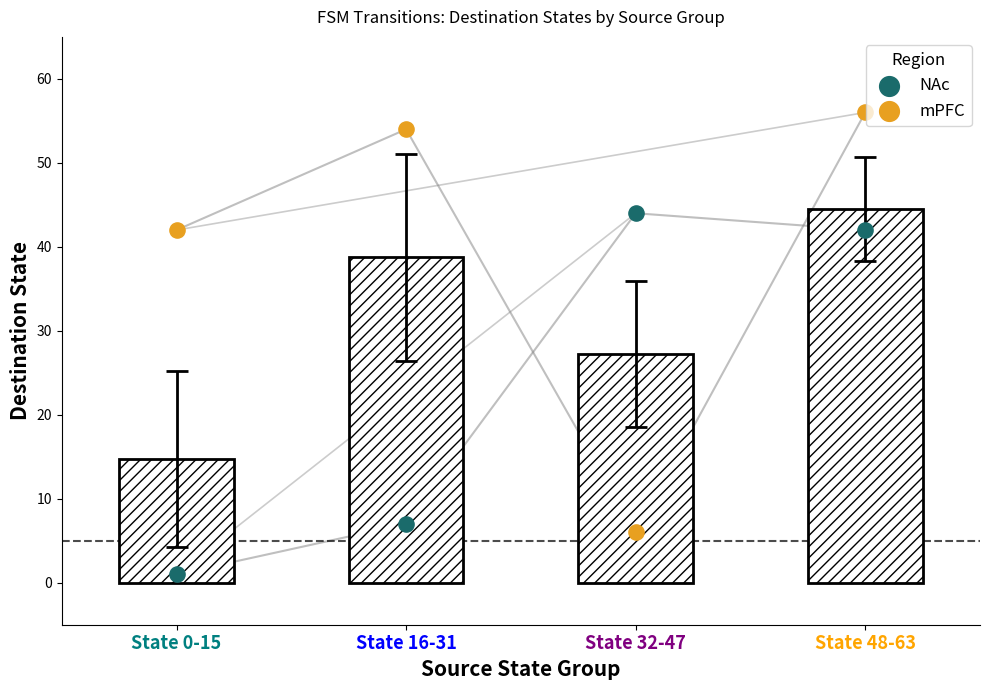

At how many categories does at least one series exceed 2?

4